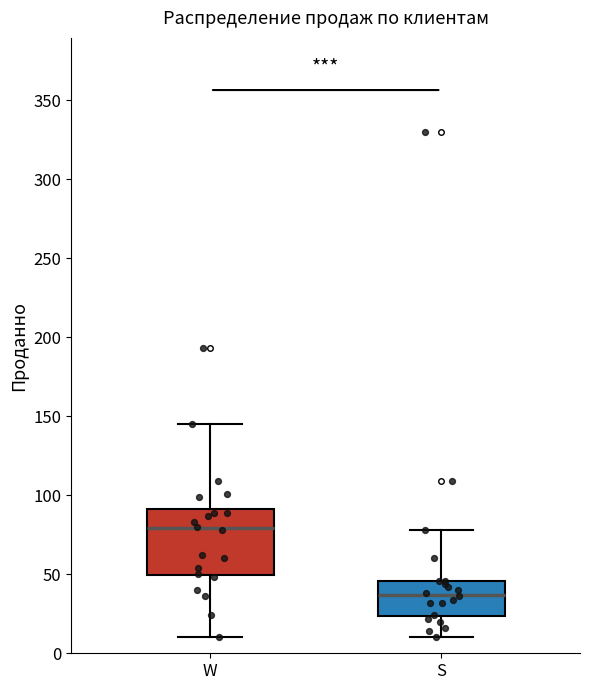

Reading left to right, transcribe this box plot: for each box, give where its median line is, the range the box spans, and where its two whiskers end, as read against the y-axis. The values are not printed on the chart, so give them approximately, as read against the axis.

W: median 80, box 50 to 90, whiskers 10 to 145
S: median 35, box 25 to 45, whiskers 10 to 80